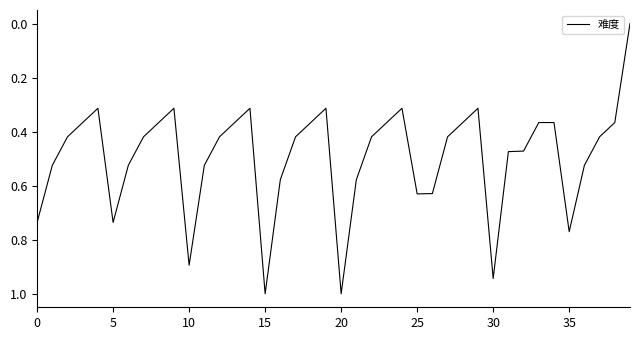

What is the greatest value displayed?

1.0